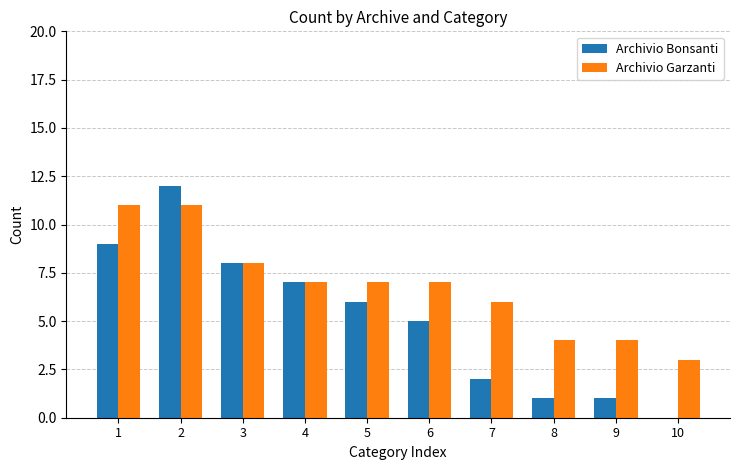

Reading left to right, extract all data points from this chart.

Archivio Bonsanti: 9	12	8	7	6	5	2	1	1	0
Archivio Garzanti: 11	11	8	7	7	7	6	4	4	3